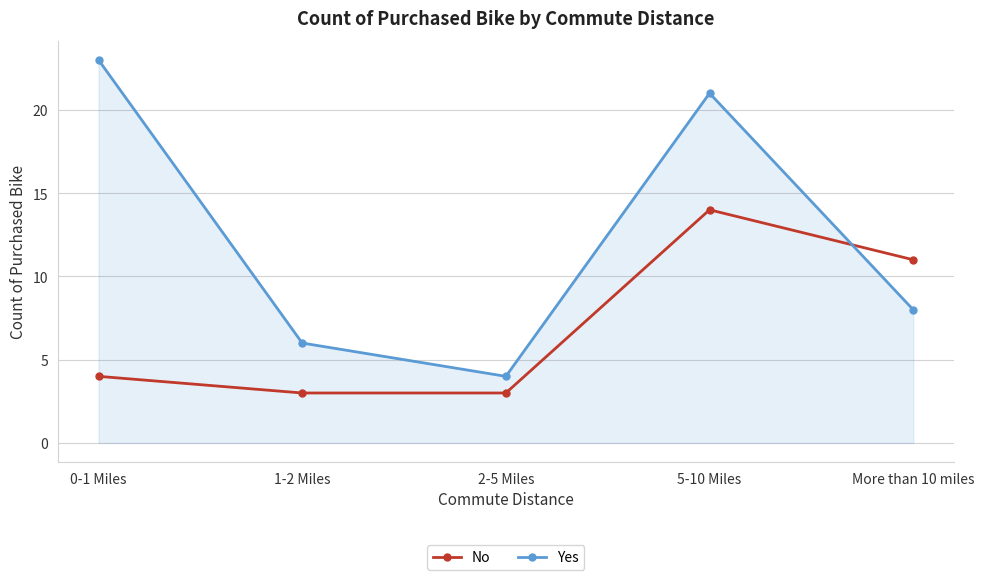

Which label corresponds to the largest value in the chart?

0-1 Miles